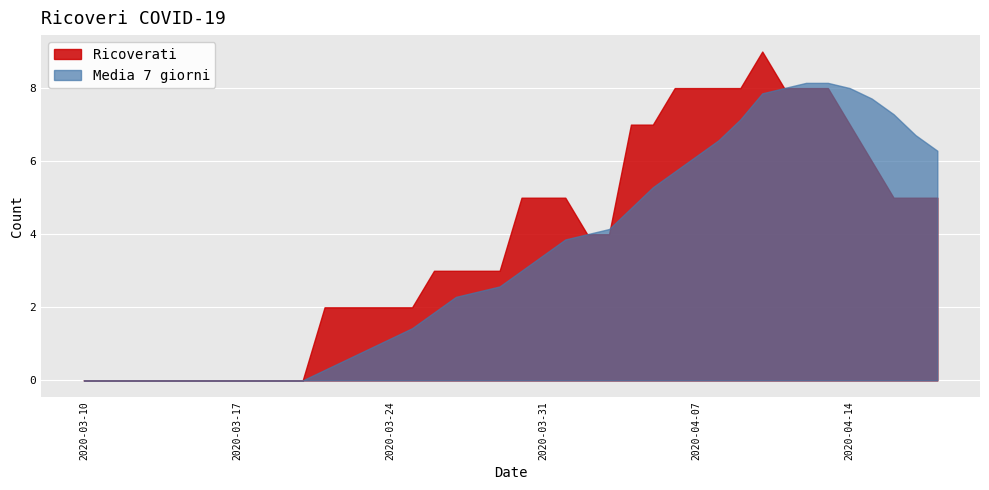

Between 2020-03-22 and 2020-04-08, which series saw the biggest shift?

Ricoverati